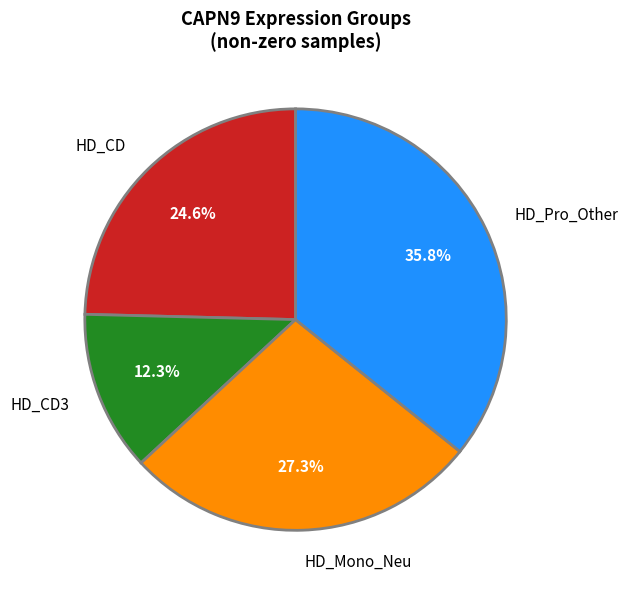

Rank the categories by value from lowest to highest.

HD_CD3, HD_CD, HD_Mono_Neu, HD_Pro_Other